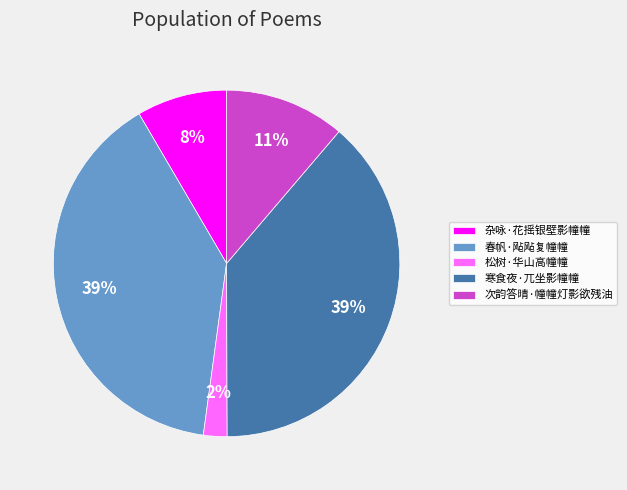

Which has a higher value, 杂咏·花摇银壁影幢幢 or 寒食夜·兀坐影幢幢?

寒食夜·兀坐影幢幢